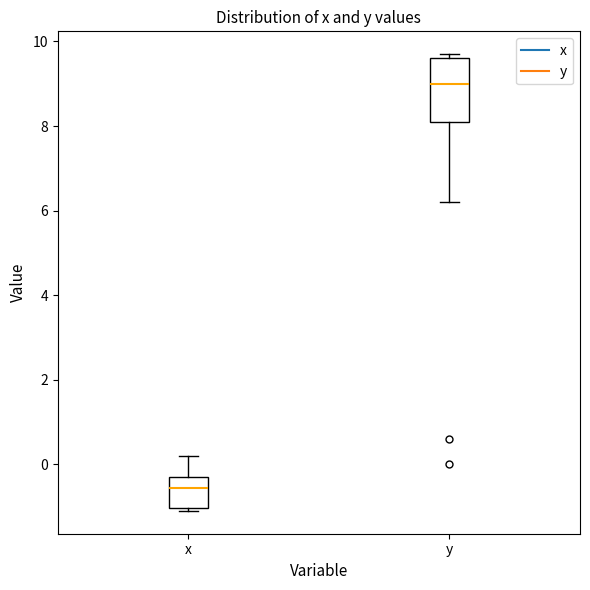

Comparing the boxes themselves (not the whiskers), which one is the tallest?

y